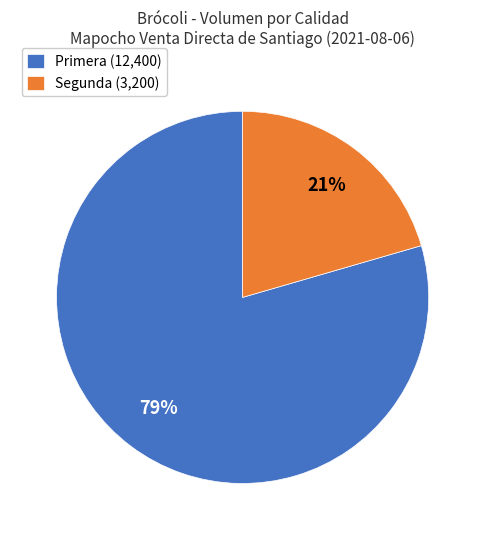

To the nearest percent, what portion does Segunda represent?

21%